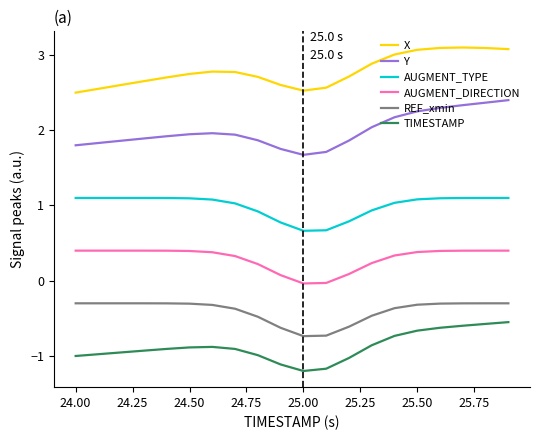

What is the lowest value of the AUGMENT_TYPE series?

0.7